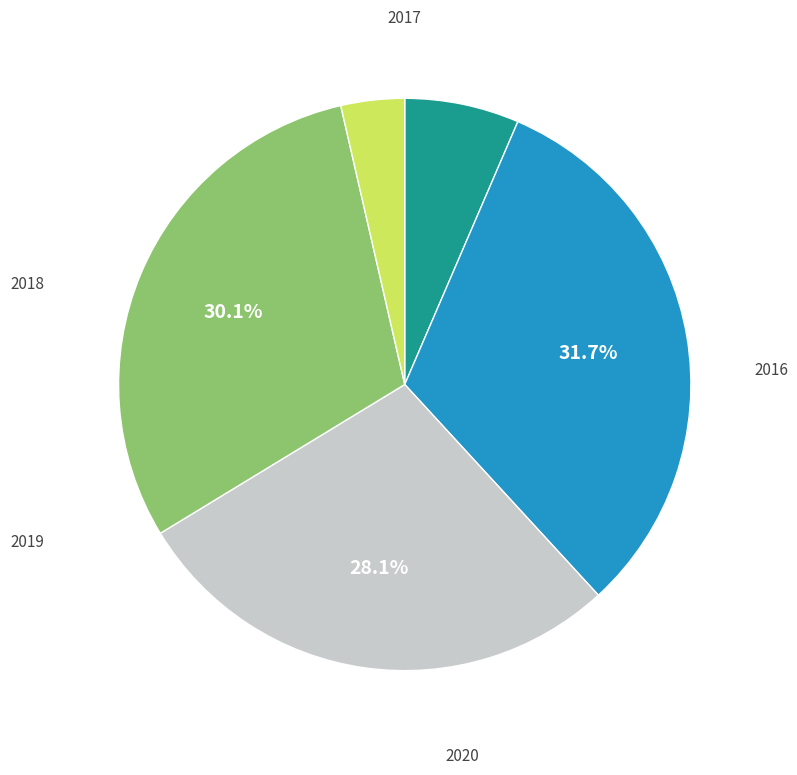

How many slices are in this pie chart?

5